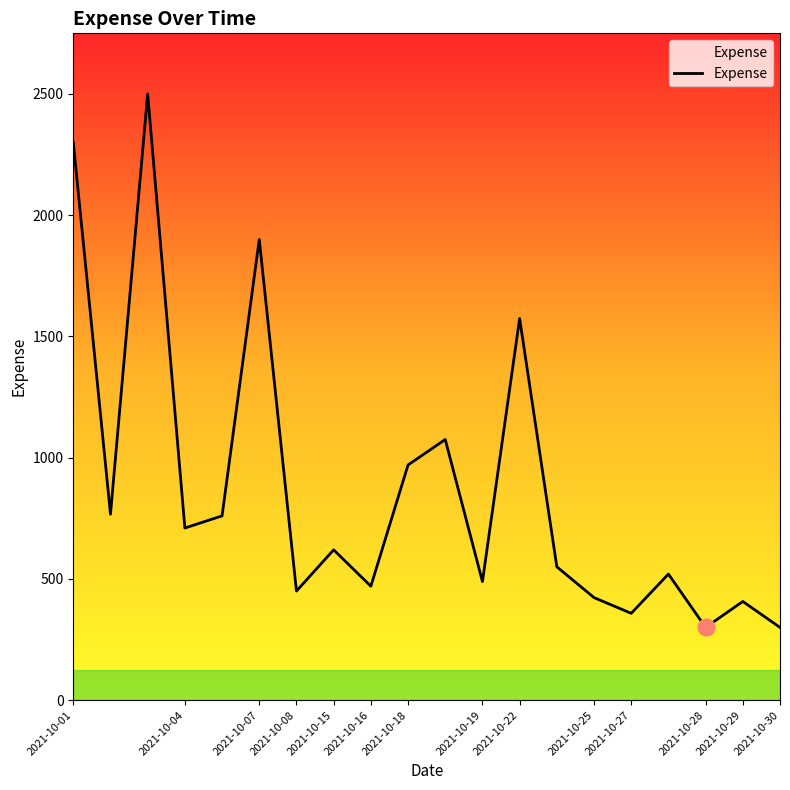

What is the minimum value shown in the chart?

300.0